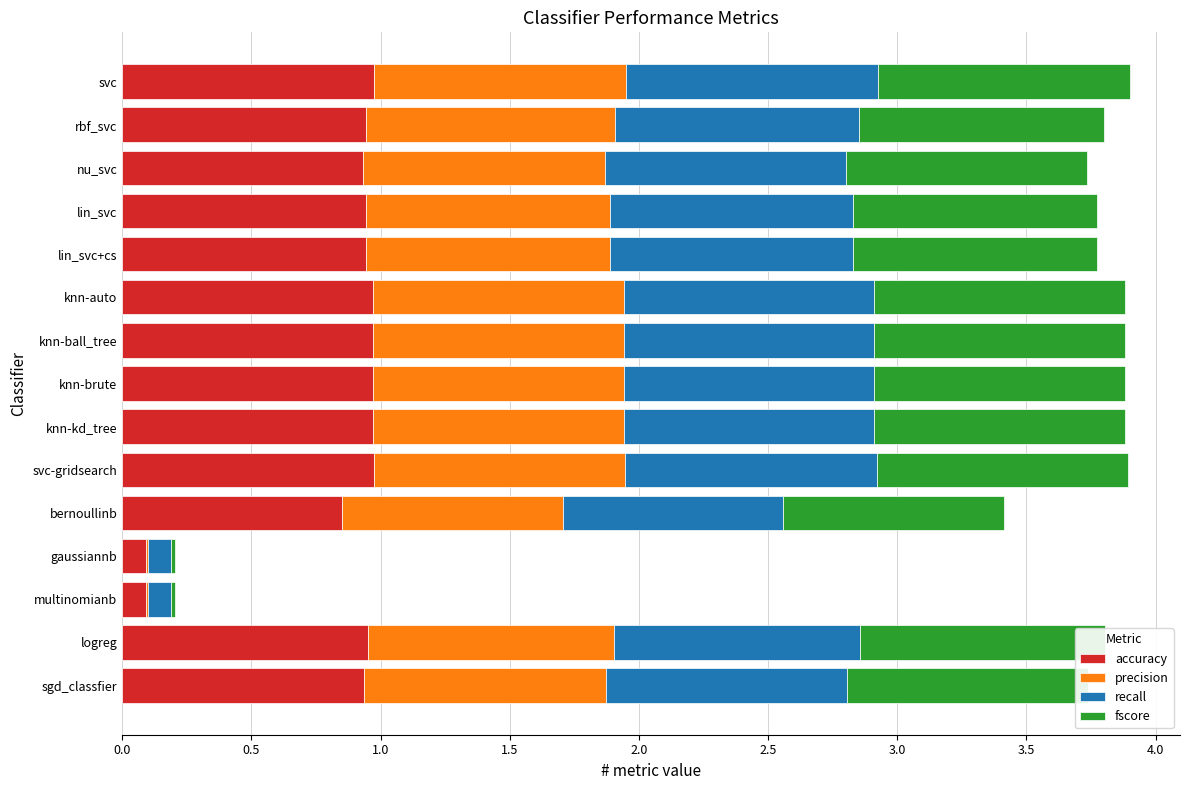

What is the total value across all series at lin_svc+cs?

3.8